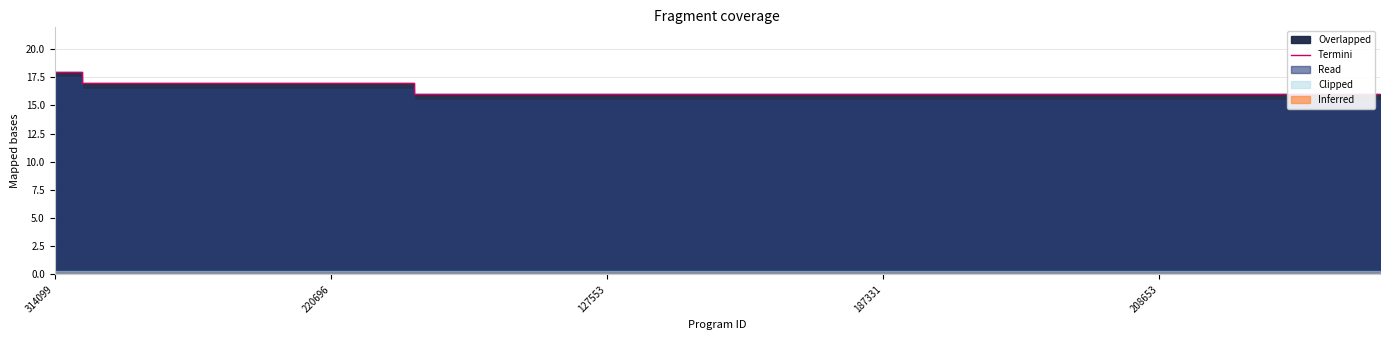

What position from the left is 127553?

11